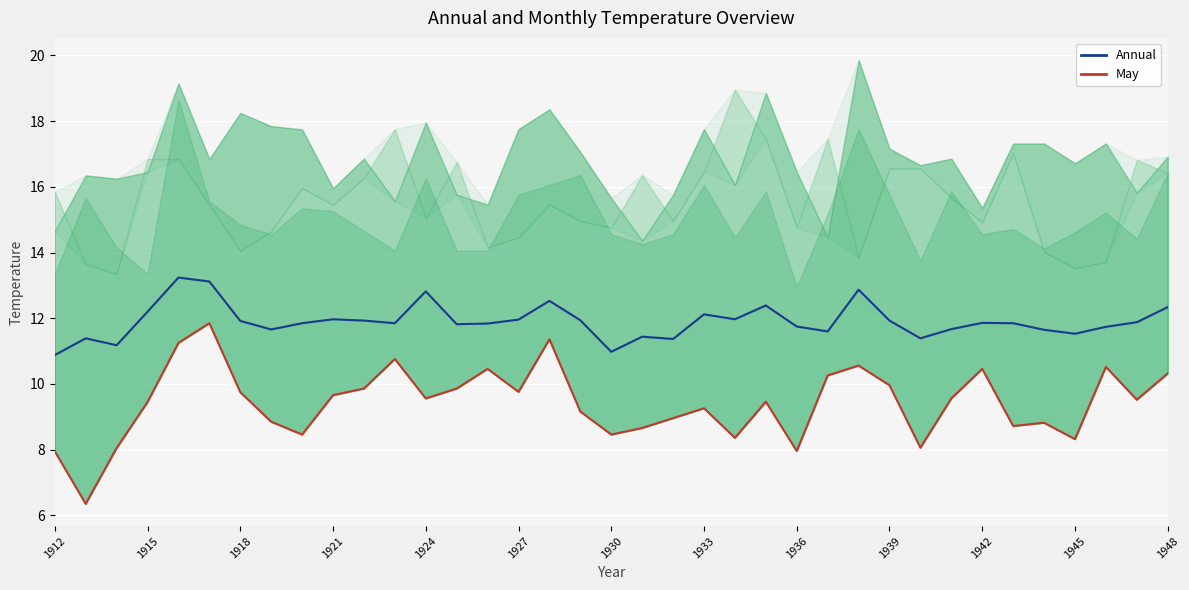

What is the value of the May point at the 15th from the left?

10.5